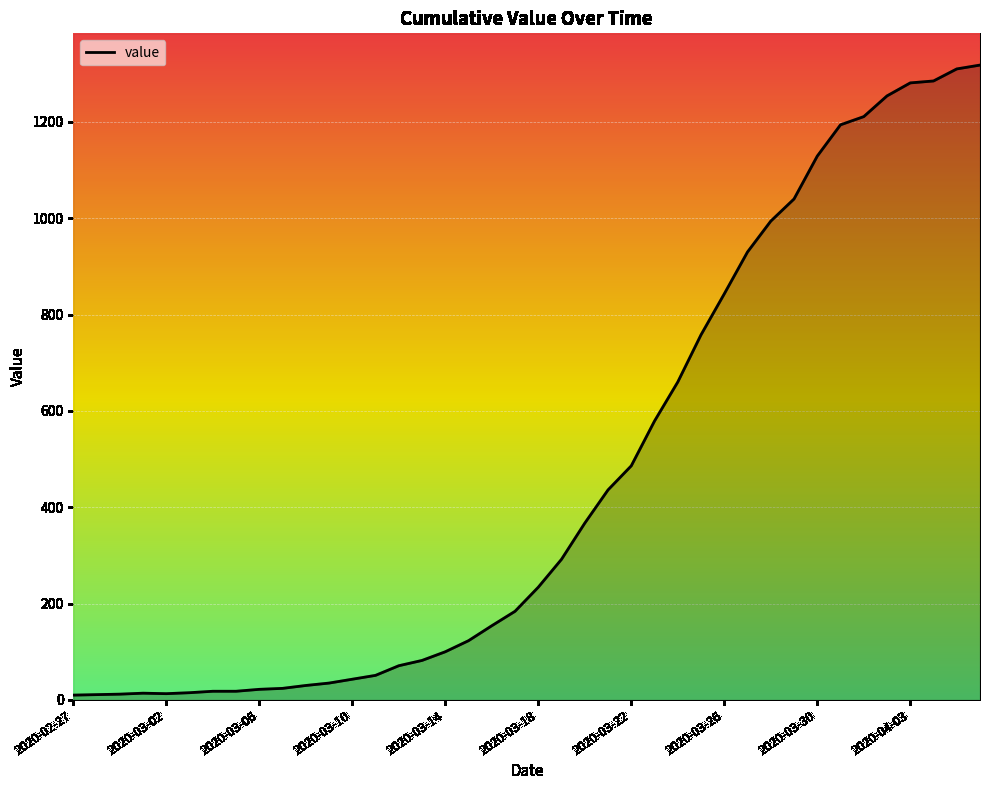

How many distinct data groups are displayed?

1